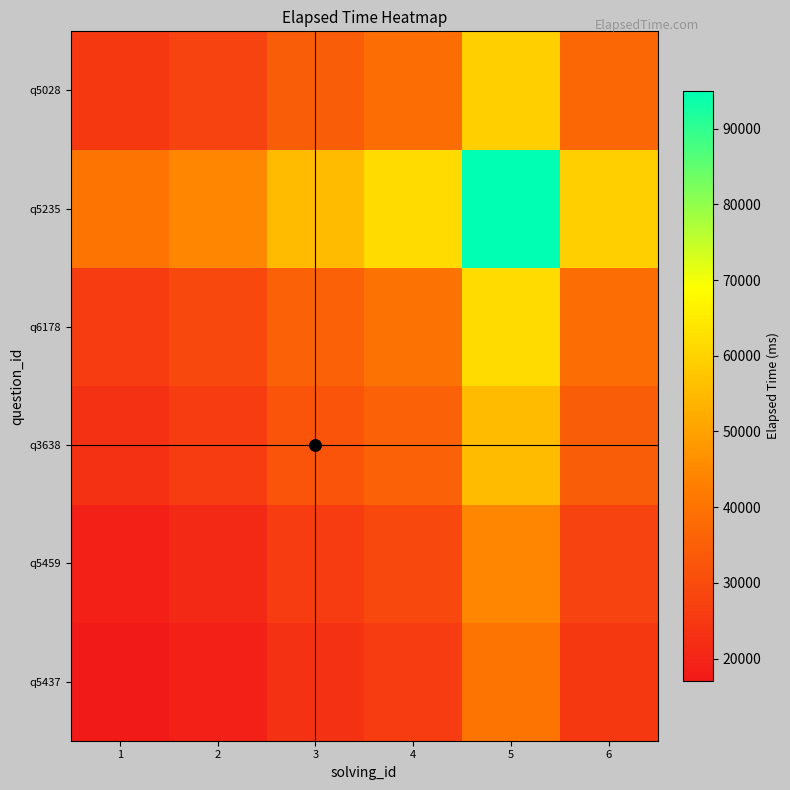

Rank the series by their maximum value, from highest to lowest.

q5235, q6178, q5028, q3638, q5459, q5437